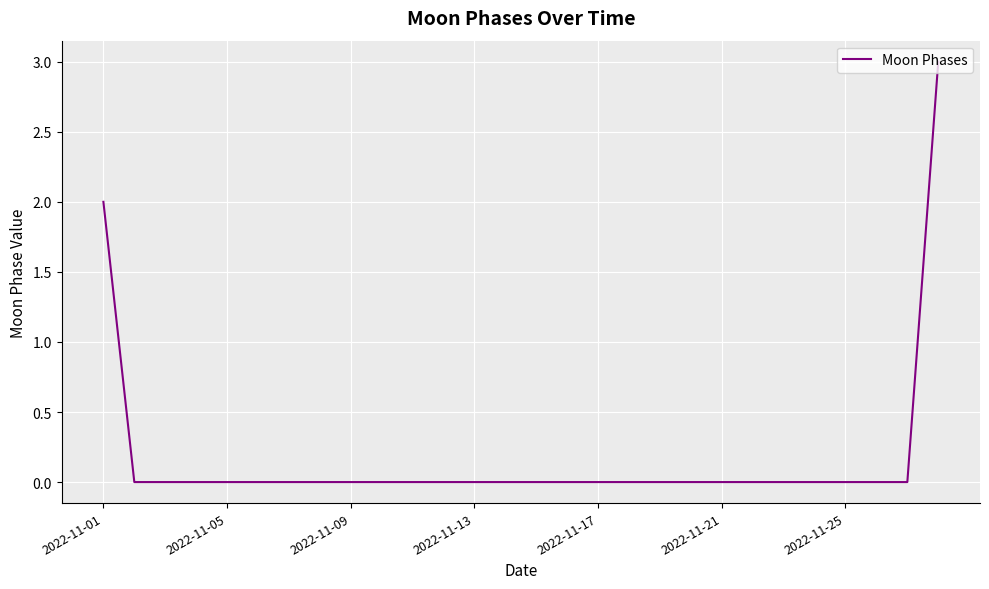

What is the sum of all values?

5